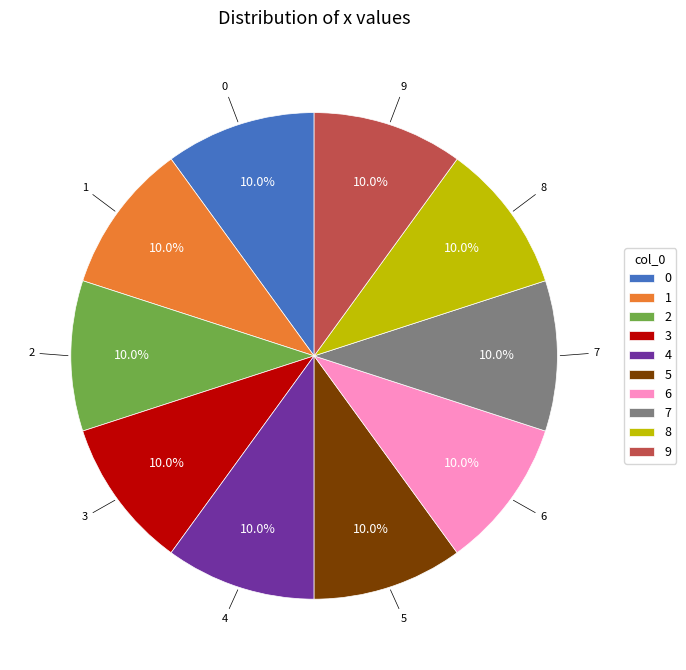

How many slices are in this pie chart?

10